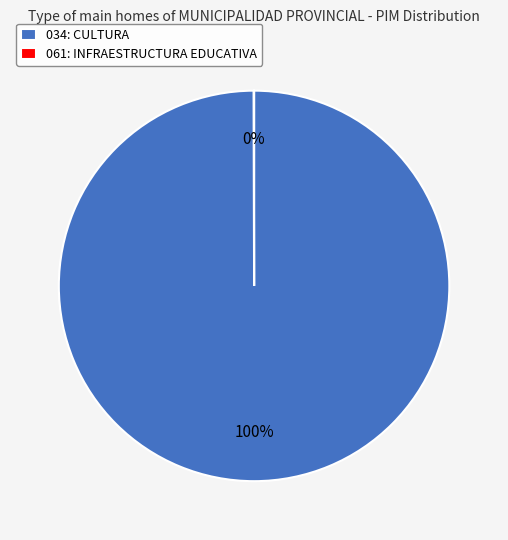

Does any single category account for the majority?

Yes